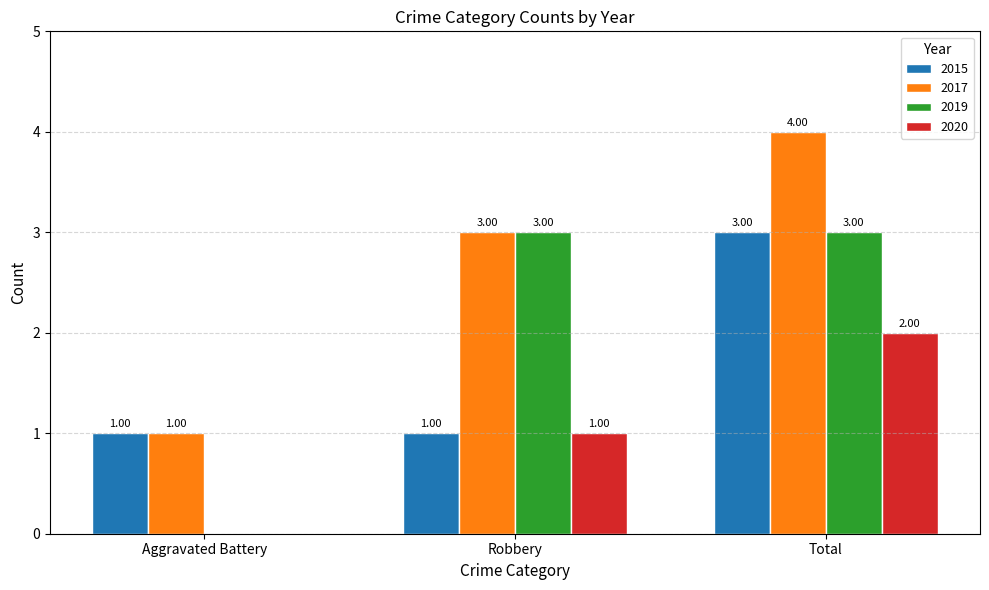

How many 2015 values are between 1 and 3?

3